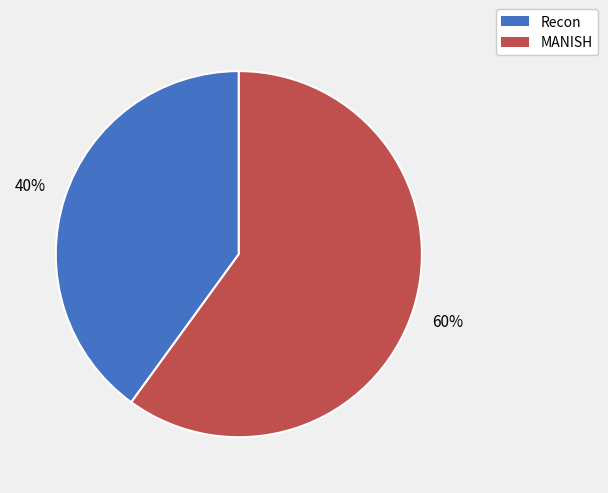

To the nearest percent, what is the difference between the MANISH and Recon slice percentages?

20%